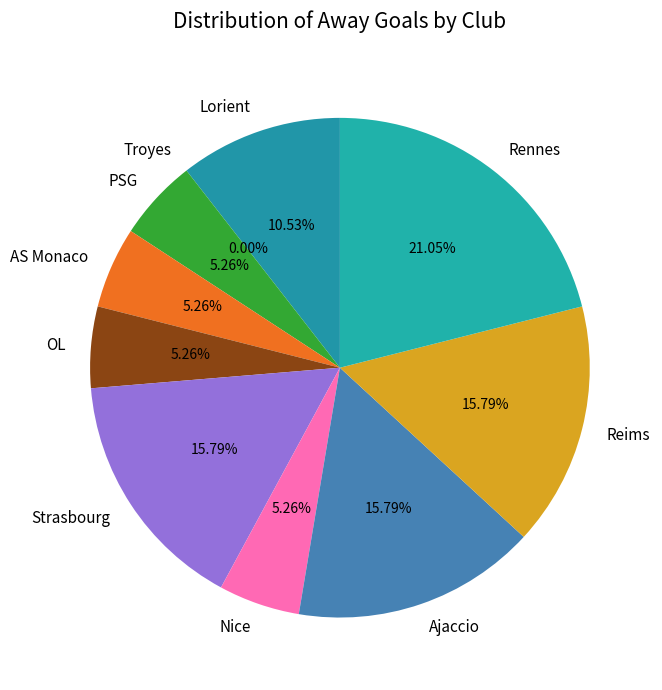

Is there a majority slice in this chart?

No